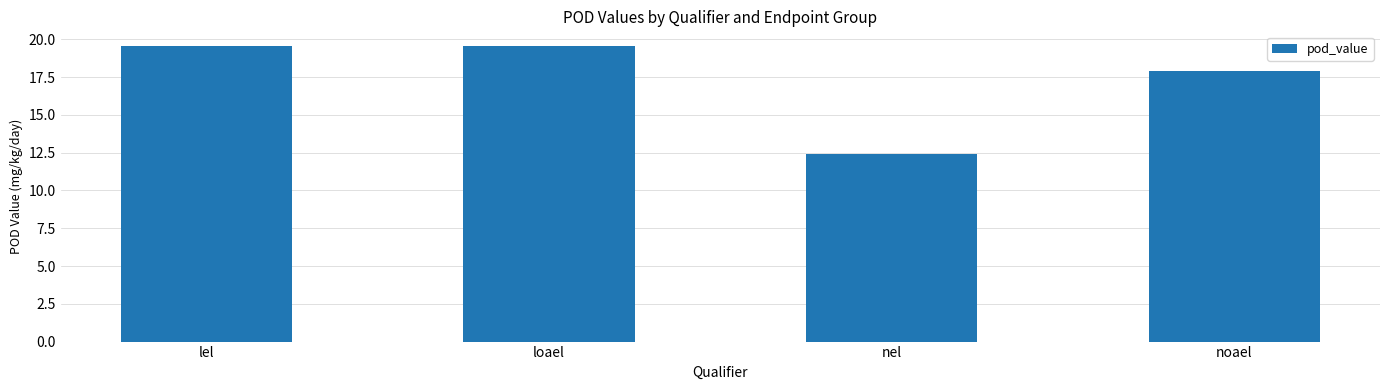

True or false: the data shows 34.4 at loael.

False